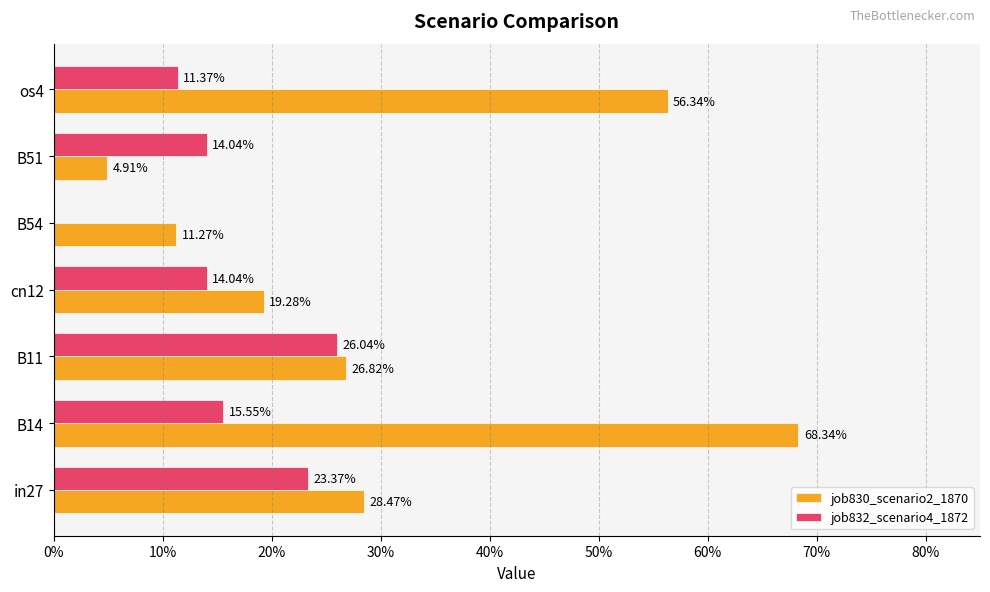

Rank the series by their maximum value, from highest to lowest.

job830_scenario2_1870, job832_scenario4_1872